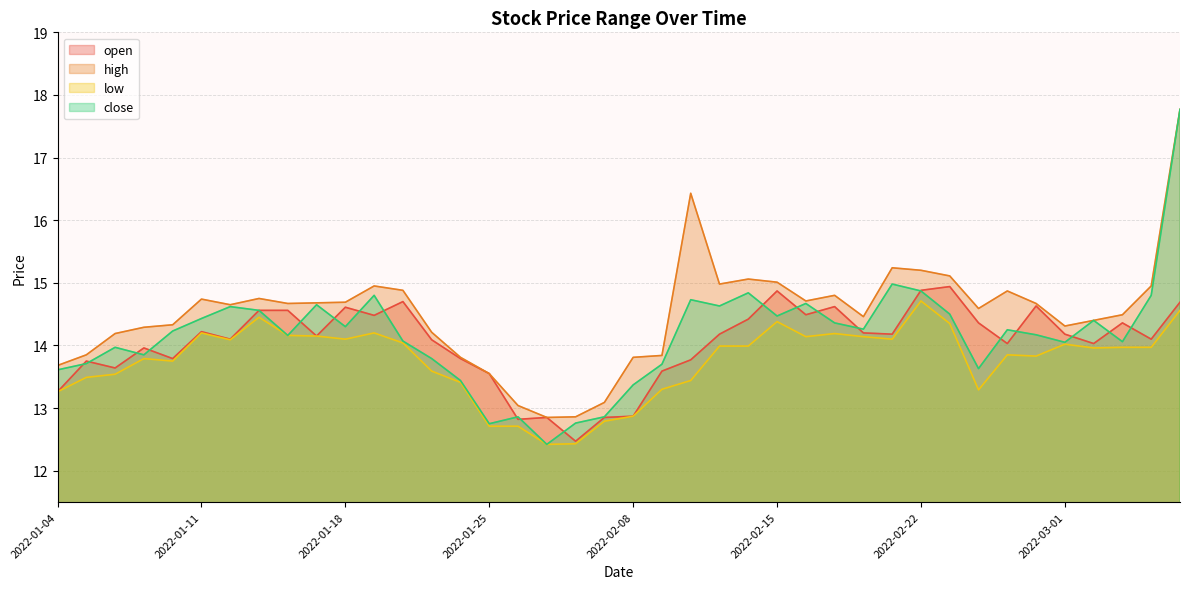

How many lines are shown in the chart?

4